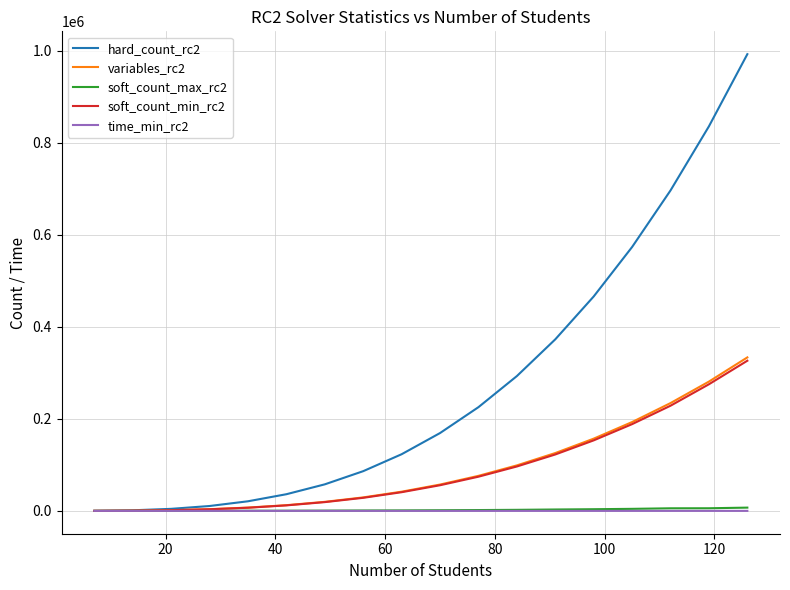

Which series has the largest total across all categories?

hard_count_rc2